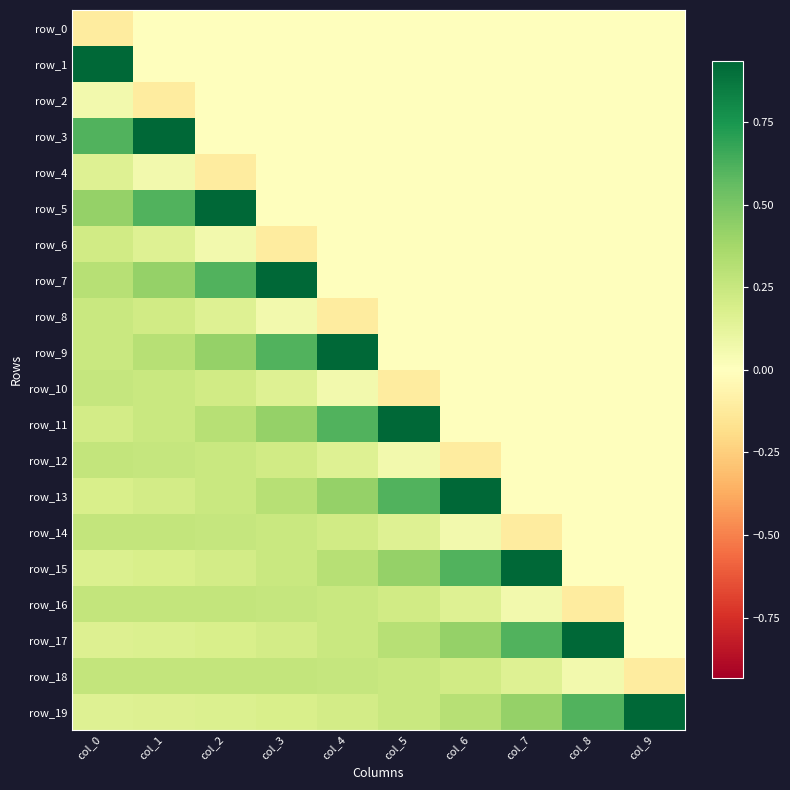

What is the sum of the row_6 values at col_8 and col_0?

0.2